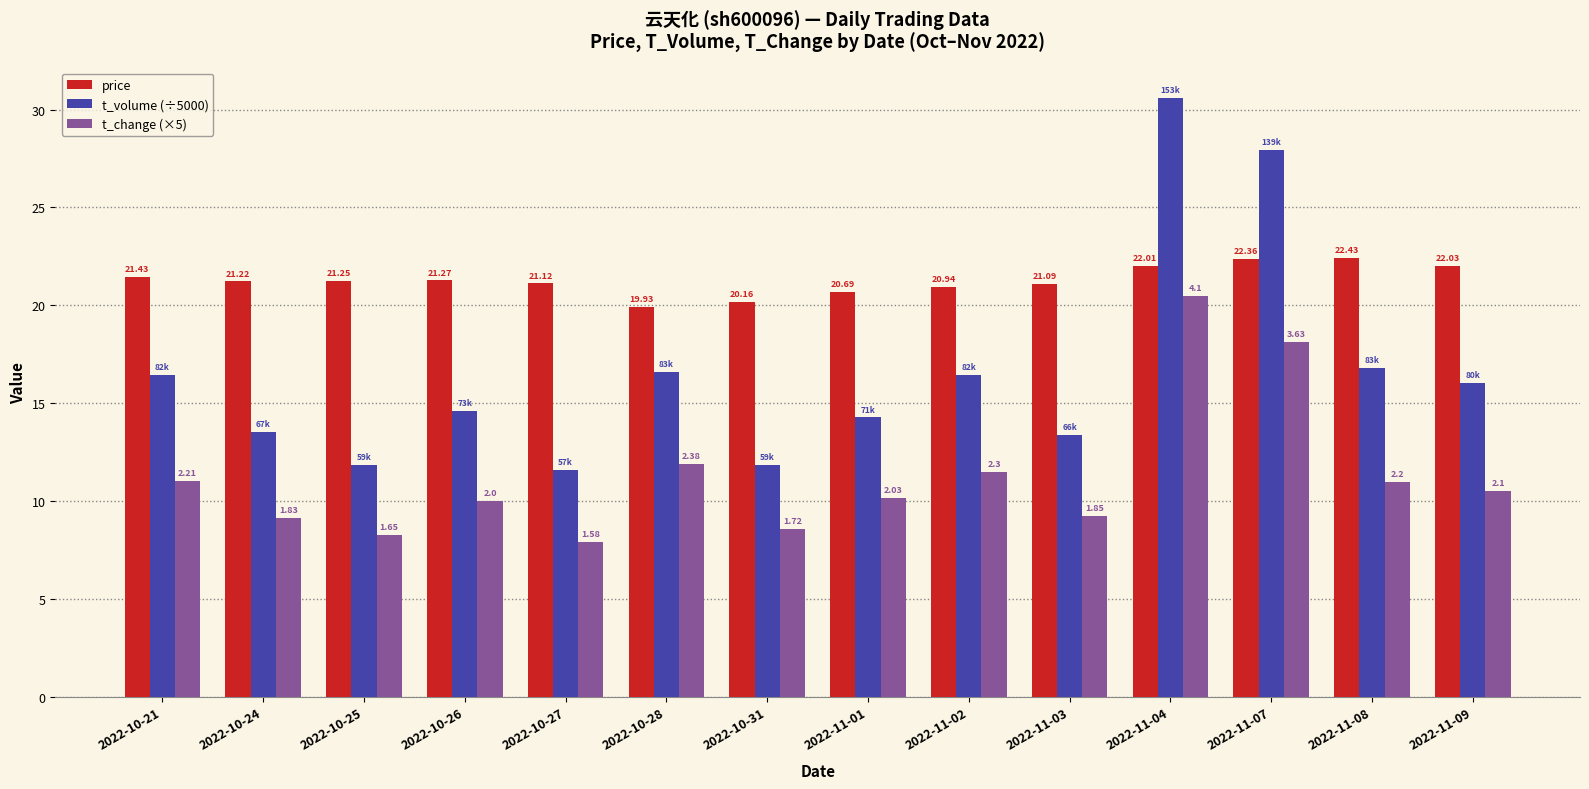

How many distinct data groups are displayed?

3